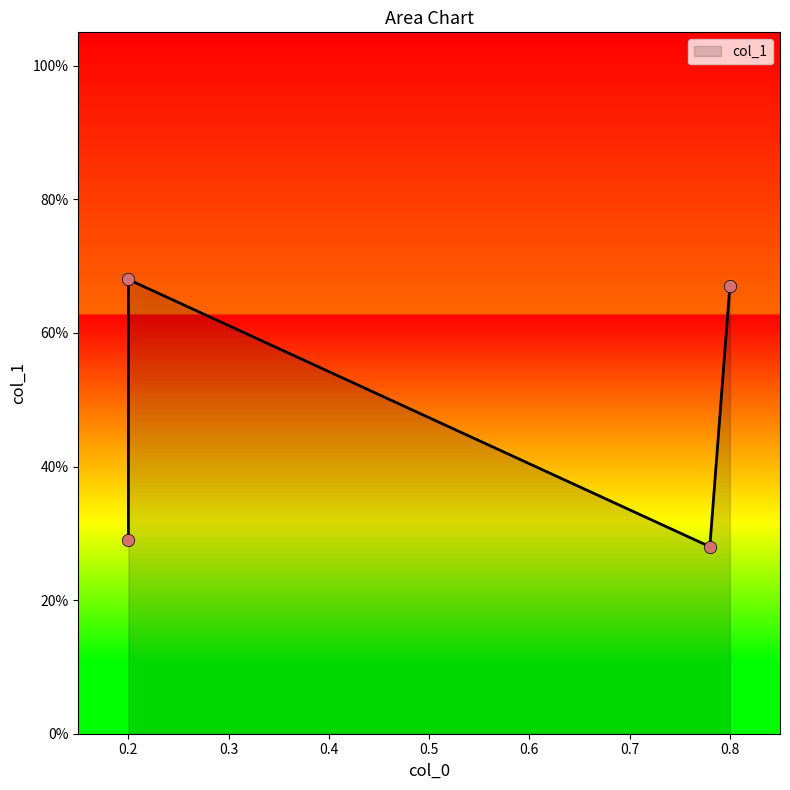

Between 0.2 and 0.78, which is larger?

0.2